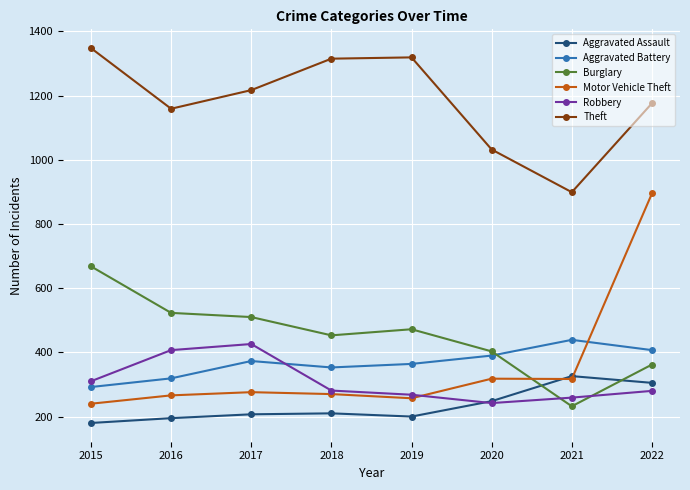

True or false: Aggravated Battery and Theft cross at least once.

False